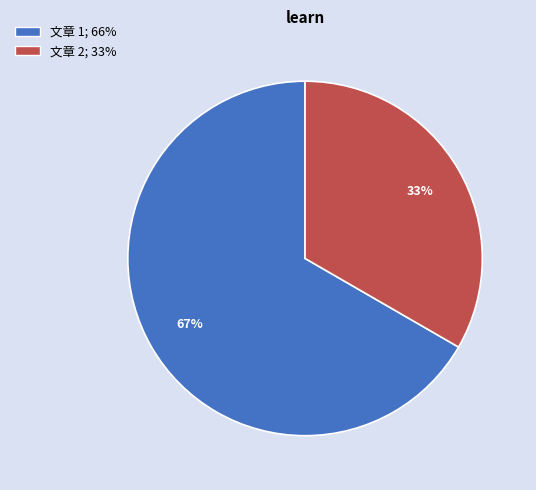

The 文章 2; 33% slice represents 24% of the pie. True or false?

False